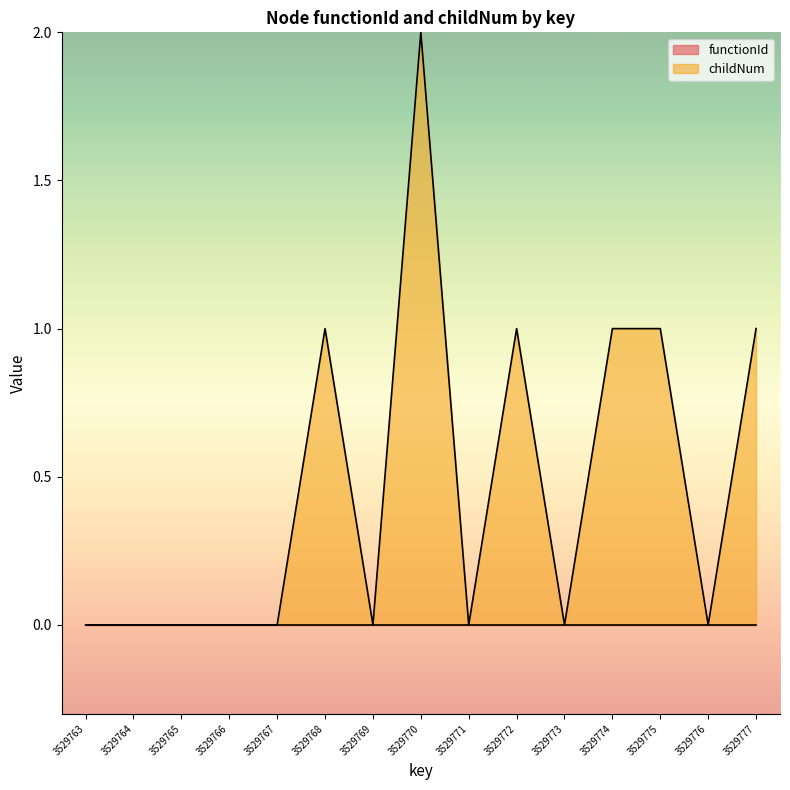

Is it true that the value at 3529770 is 1?

False